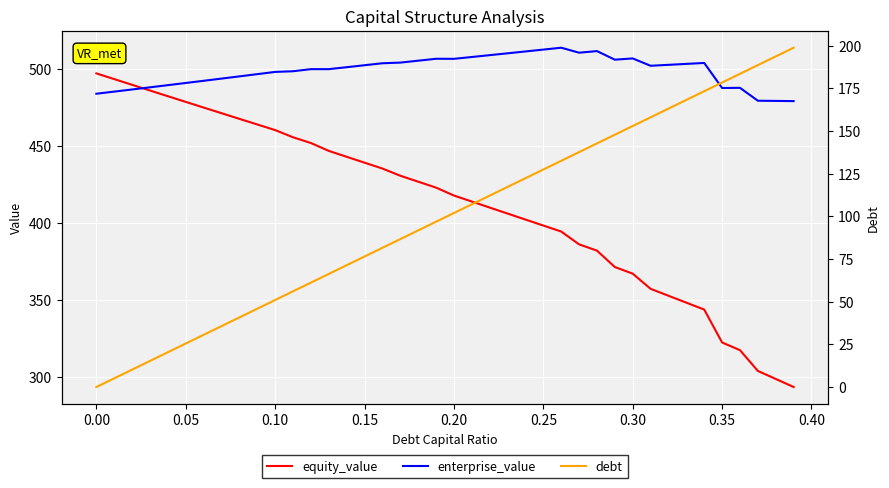

How many lines are shown in the chart?

3